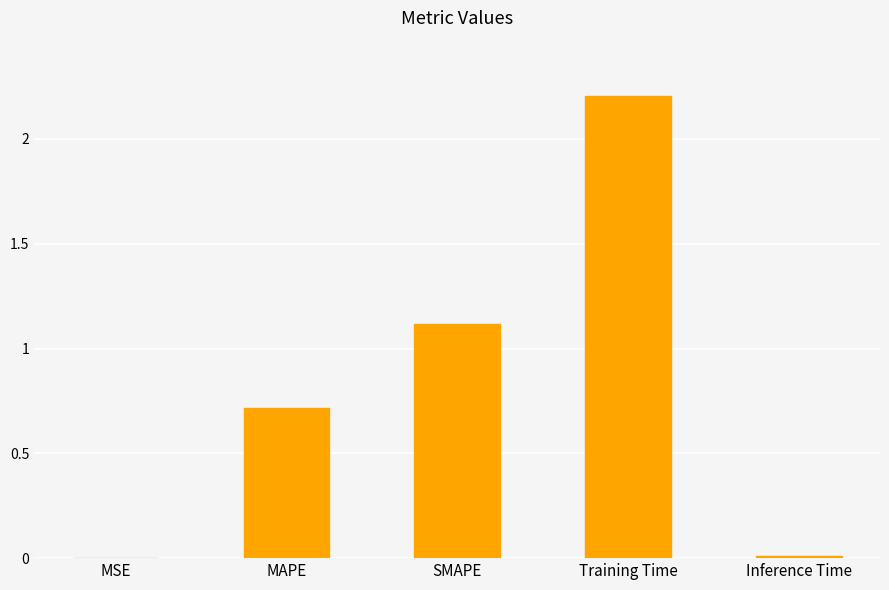

What is the sum of the values at SMAPE and Inference Time?

1.1